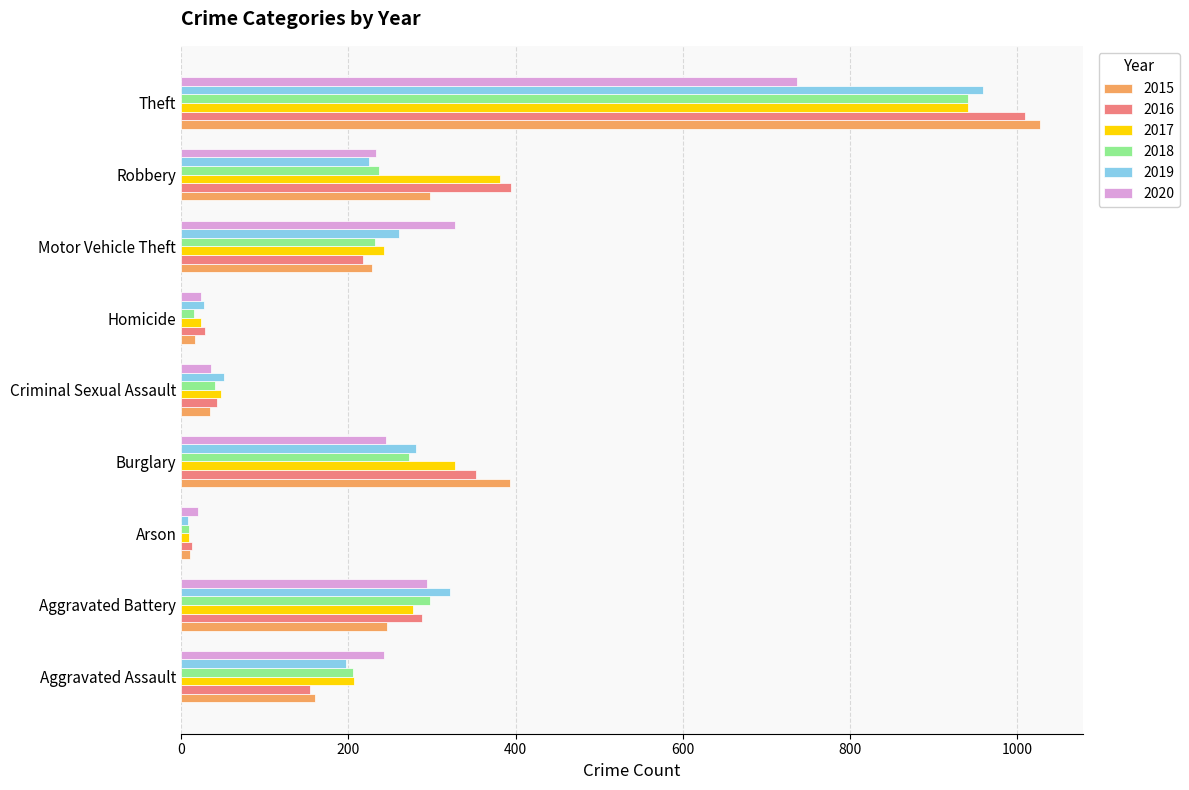

Is it true that 2020 equals 233 at Robbery?

True